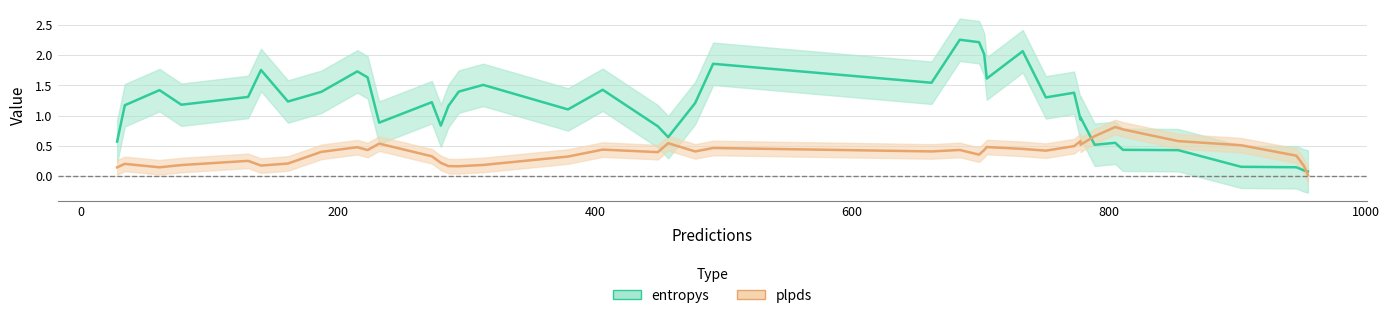

Which series has the largest total across all categories?

entropys